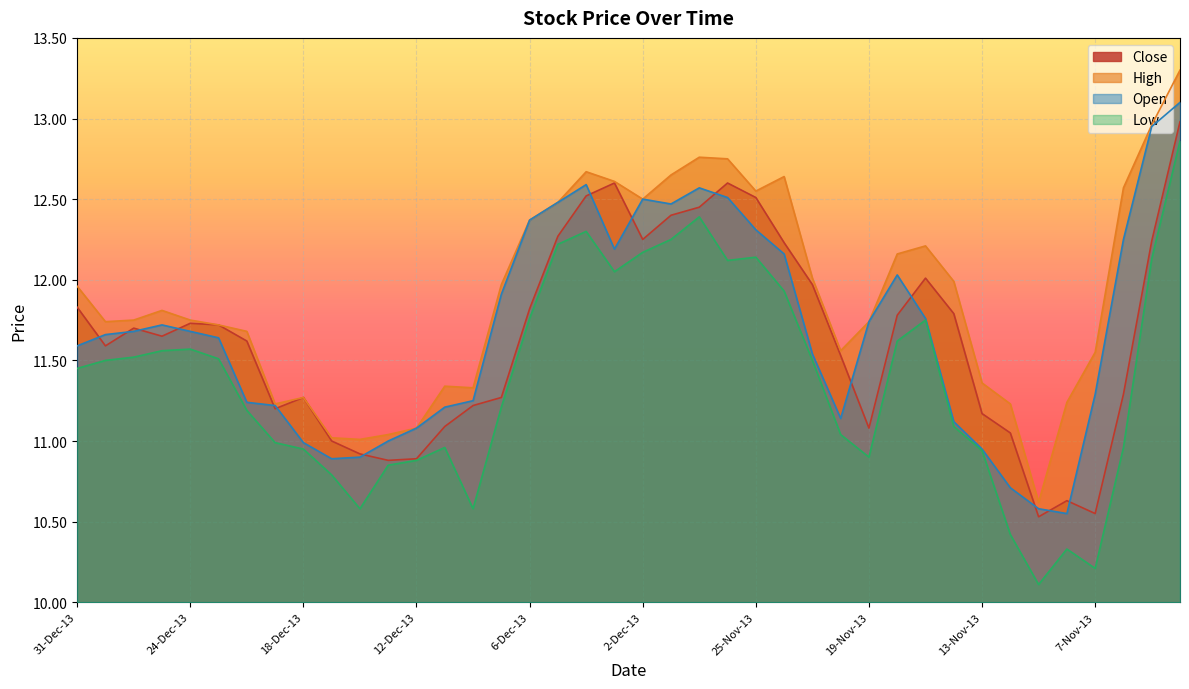

What is the total value across all series at 23-Dec-13?

46.6